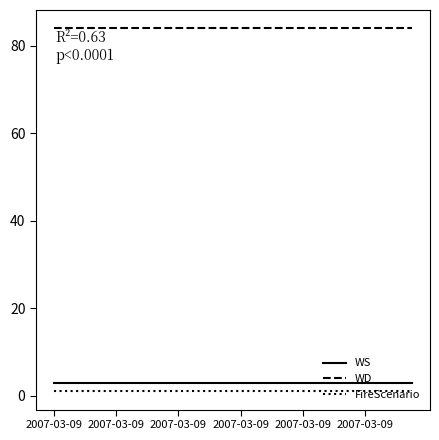

What is the lowest value of the WD series?

84